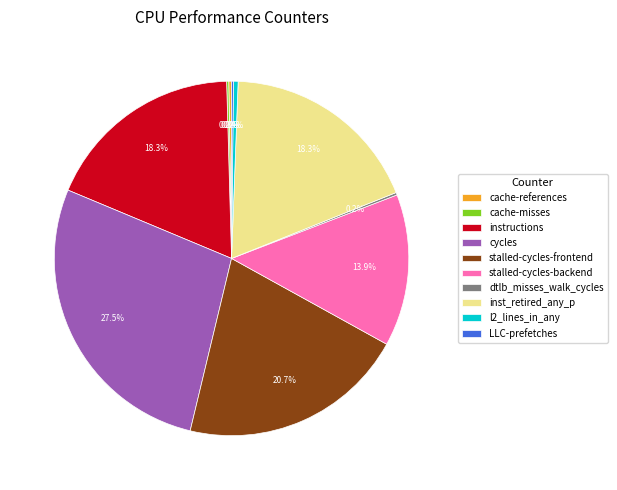

To the nearest percent, what is the difference between the largest and smallest slice percentages?

27%